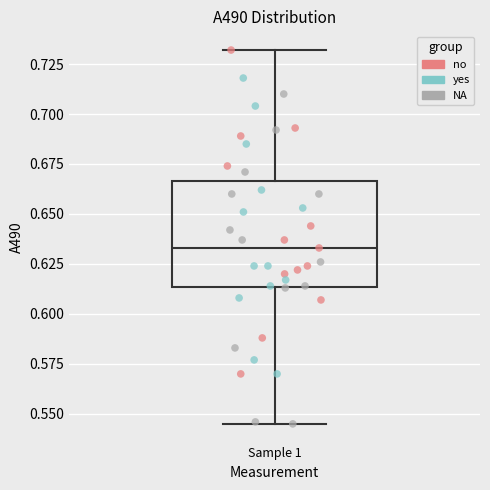

Read this box plot against the y-axis: the position of the median line, the range covered by the box, and the ends of both whiskers. The values are not printed on the chart, so give them approximately, as read against the axis.

median 0.635, box 0.615 to 0.665, whiskers 0.545 to 0.730